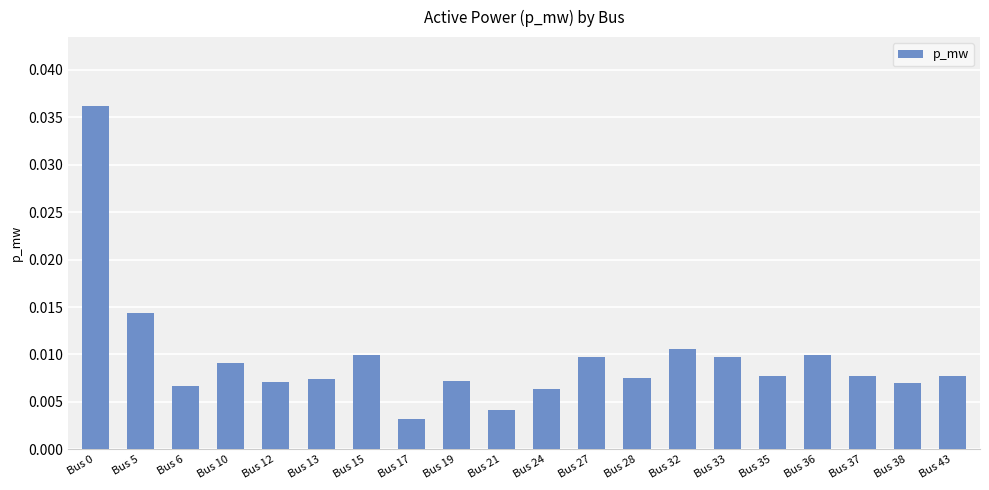

Where is the data nearest to the value 0?

Bus 17